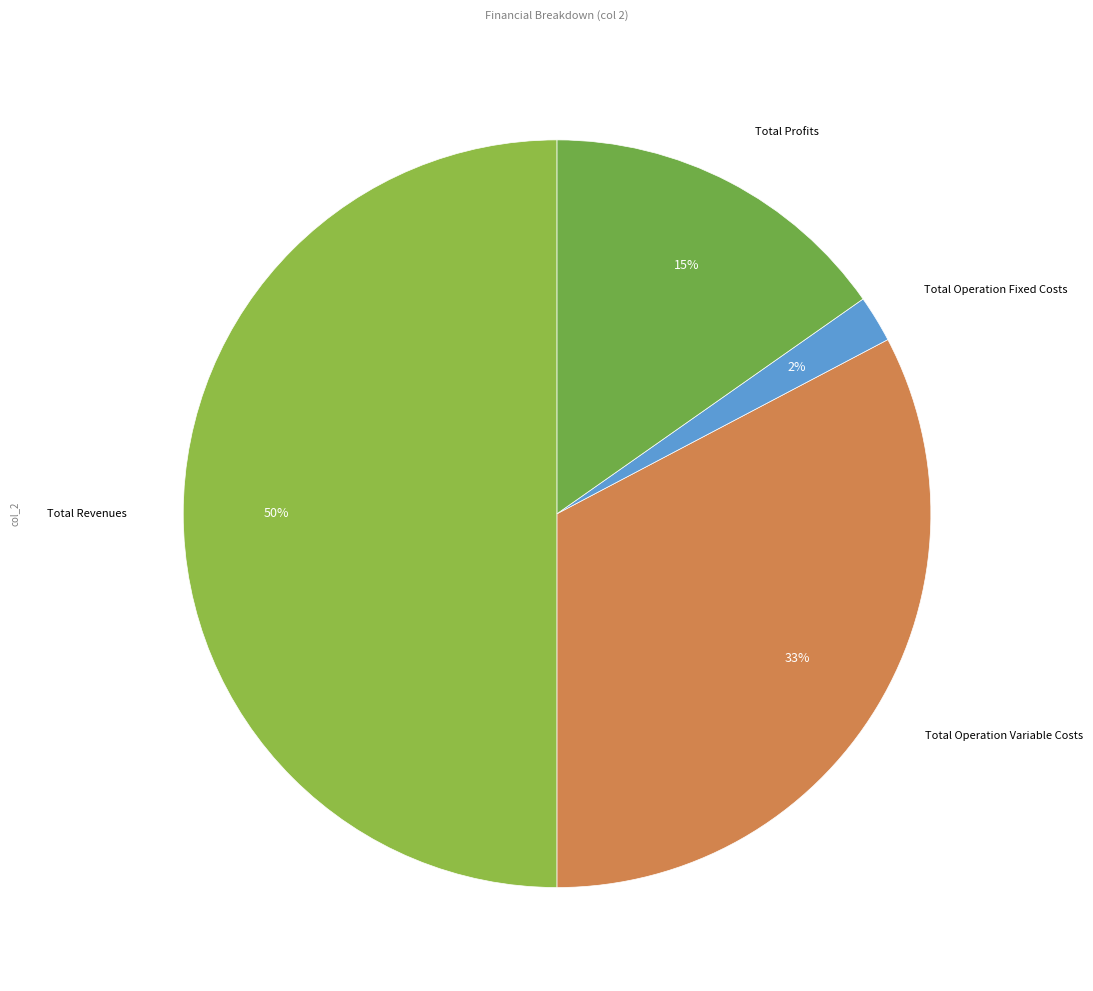

Is the sum of Total Revenues and Total Operation Variable Costs greater than half?

Yes